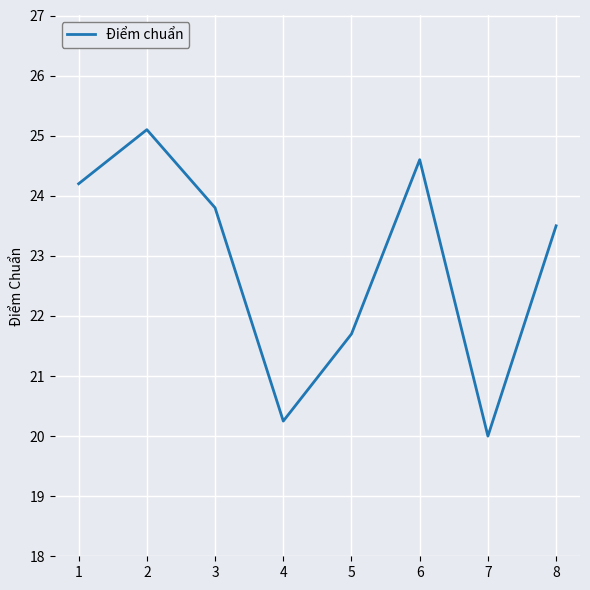

What is the difference between the second highest and minimum values?

4.6